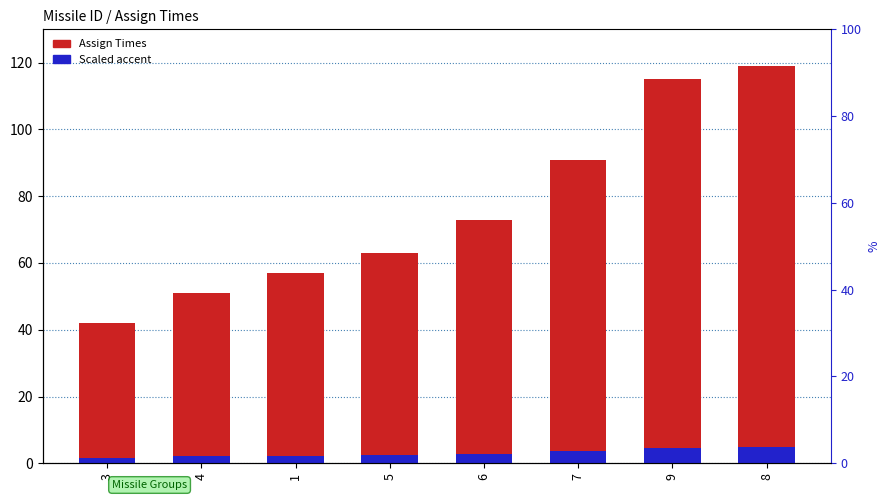

What is the average value of the Scaled accent series?

3.1